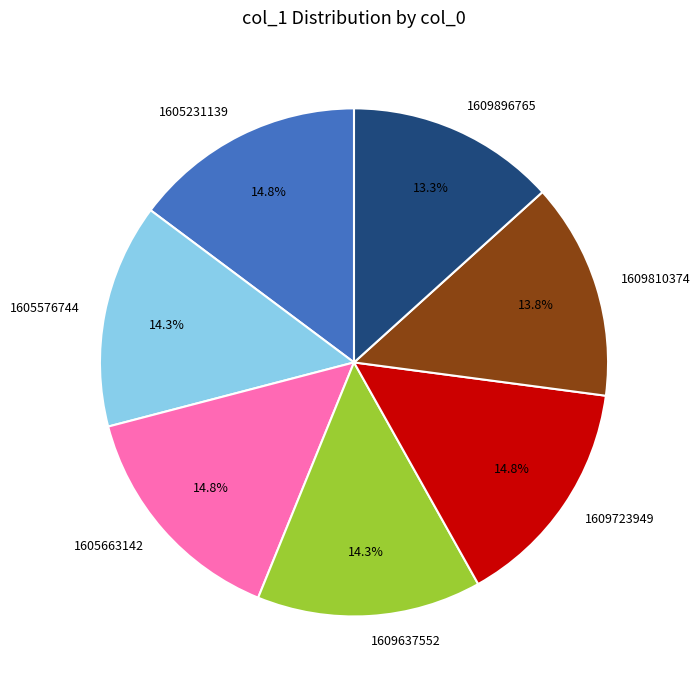

To the nearest percent, what is the average slice percentage?

14%